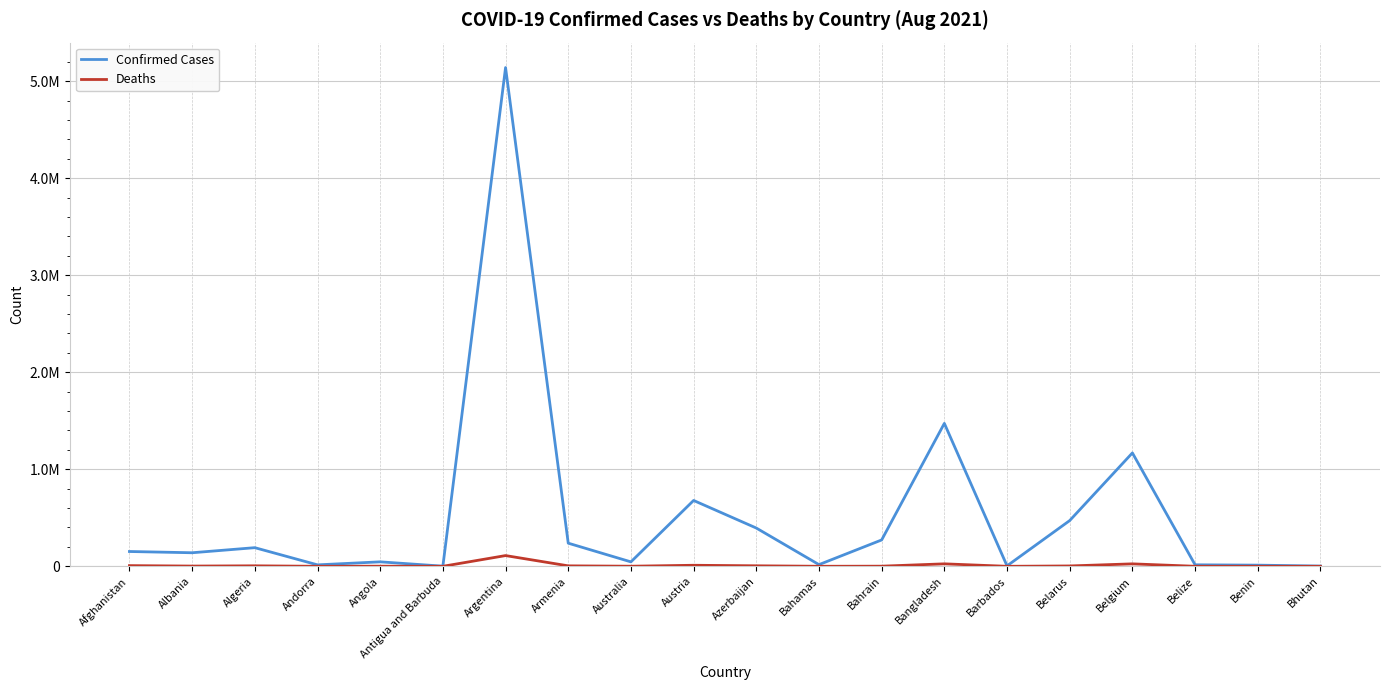

Does the chart display data point markers on the line(s)?

No